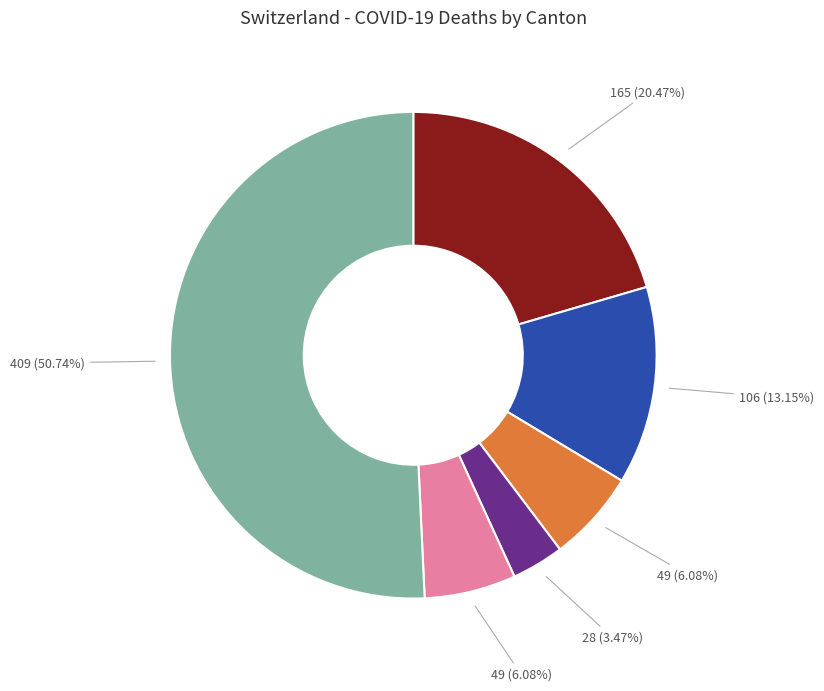

Is there a majority slice in this chart?

Yes